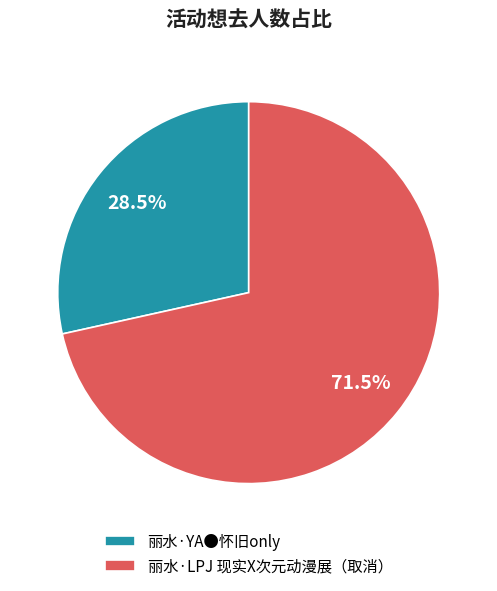

To the nearest percent, what is the difference between the 丽水·YA●怀旧only and 丽水·LPJ 现实X次元动漫展（取消） slice percentages?

43%